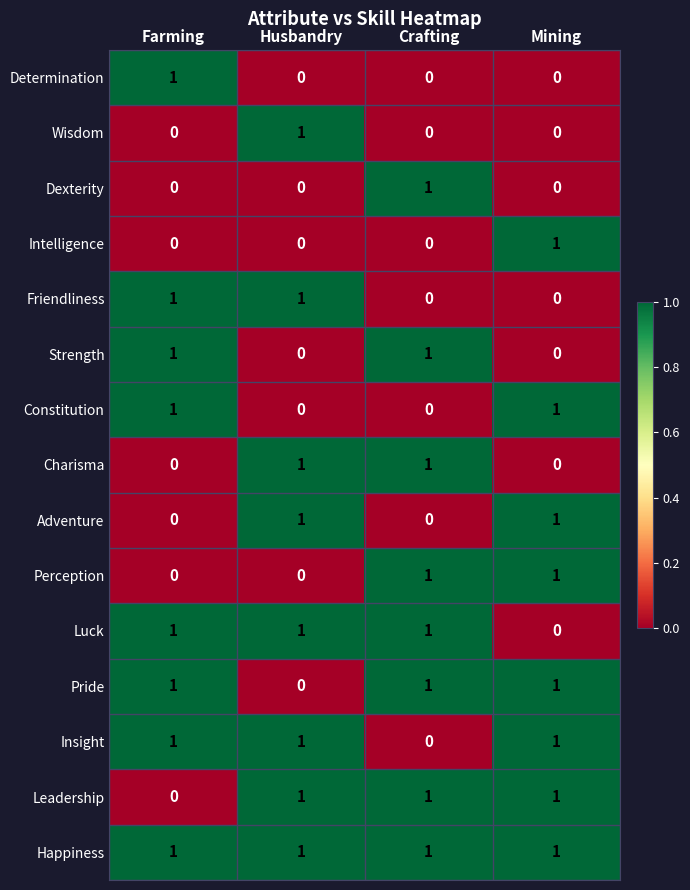

How many values in the Adventure series are below 1?

2